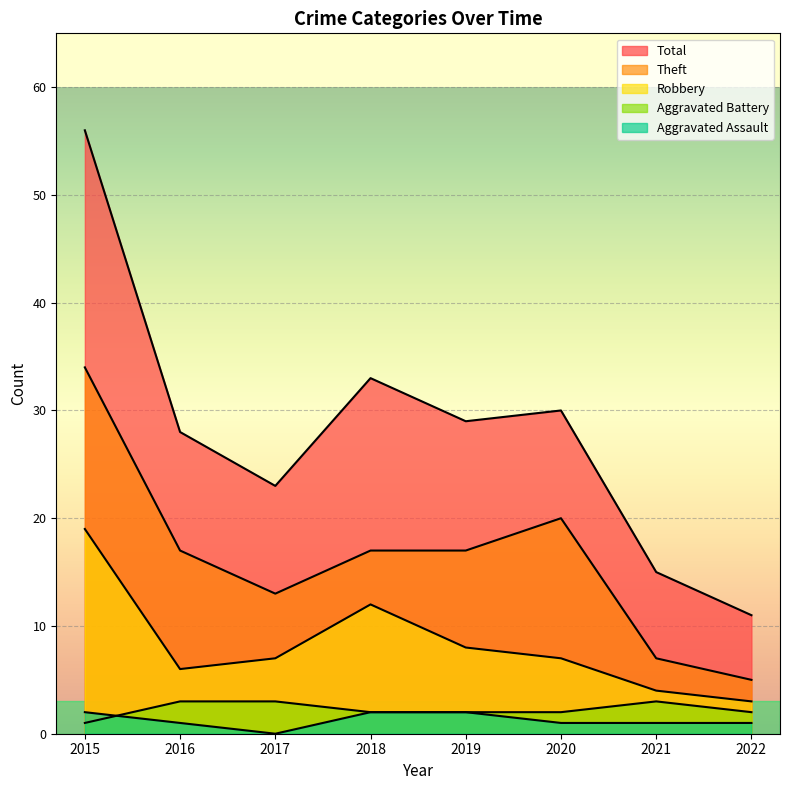

Where is the first local minimum for Total?

2017